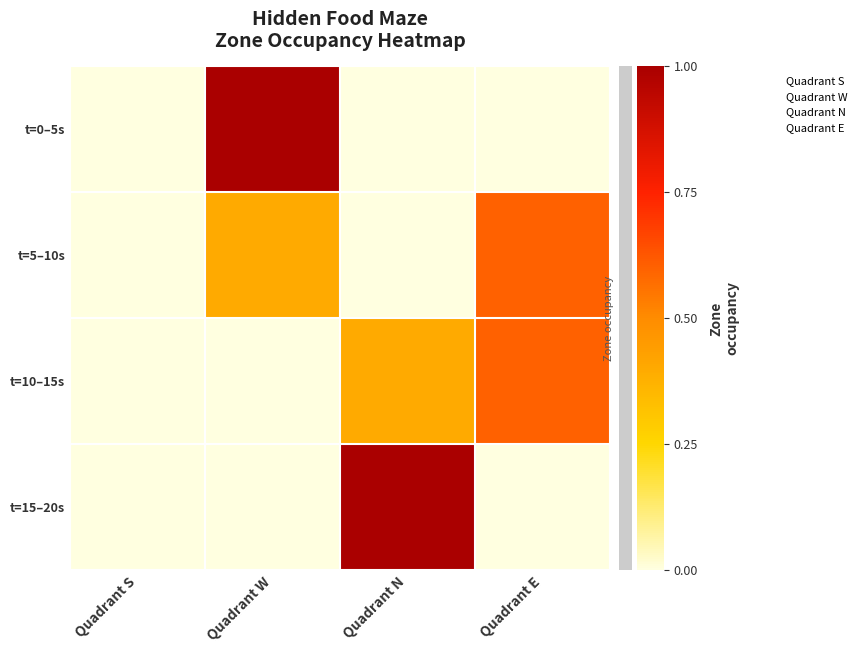

Reading left to right, what are all the values shown in this chart?

t=0–5s: Quadrant S=0.0	Quadrant W=1.0	Quadrant N=0.0	Quadrant E=0.0
t=5–10s: Quadrant S=0.0	Quadrant W=0.4	Quadrant N=0.0	Quadrant E=0.6
t=10–15s: Quadrant S=0.0	Quadrant W=0.0	Quadrant N=0.4	Quadrant E=0.6
t=15–20s: Quadrant S=0.0	Quadrant W=0.0	Quadrant N=1.0	Quadrant E=0.0